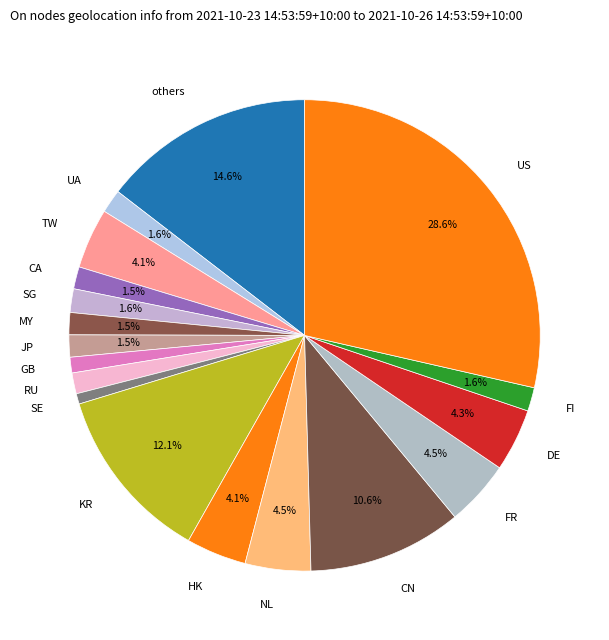

Is there any slice that represents more than half of the pie?

No